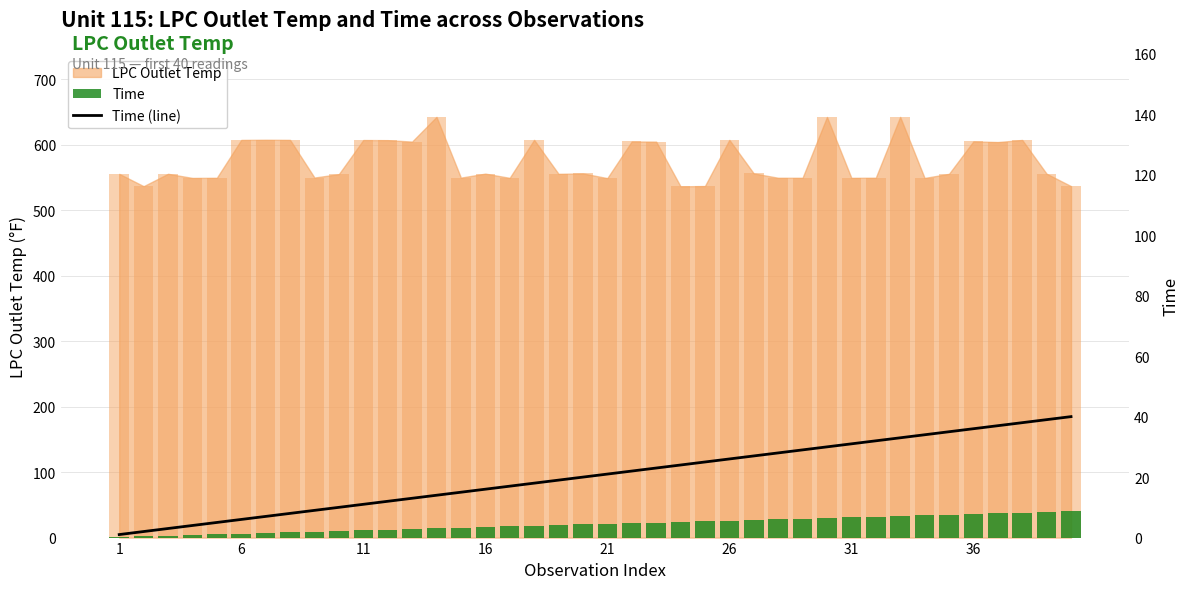

What is the value of the Time bar at the 25th from the left?

25